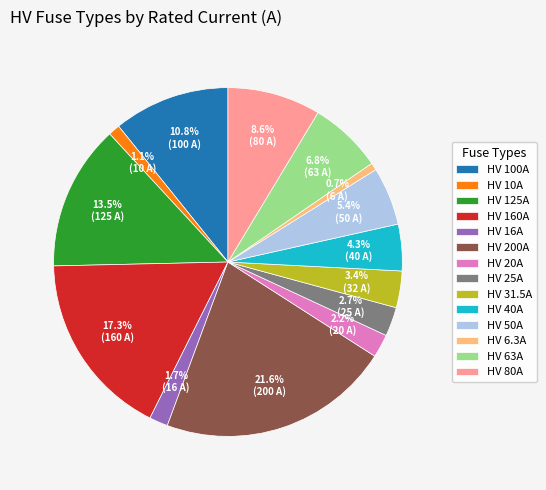

Which has a higher value, HV 125A or HV 10A?

HV 125A